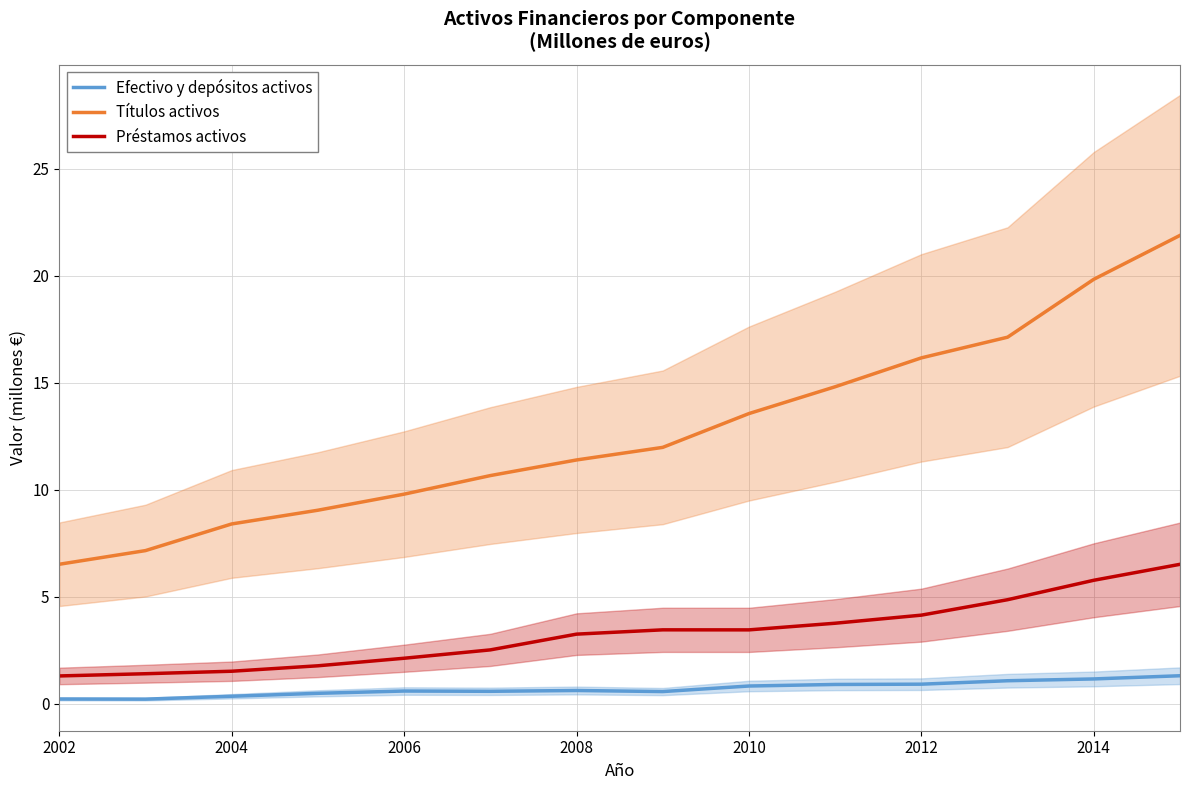

Where does the Préstamos activos series first go above 3?

2008